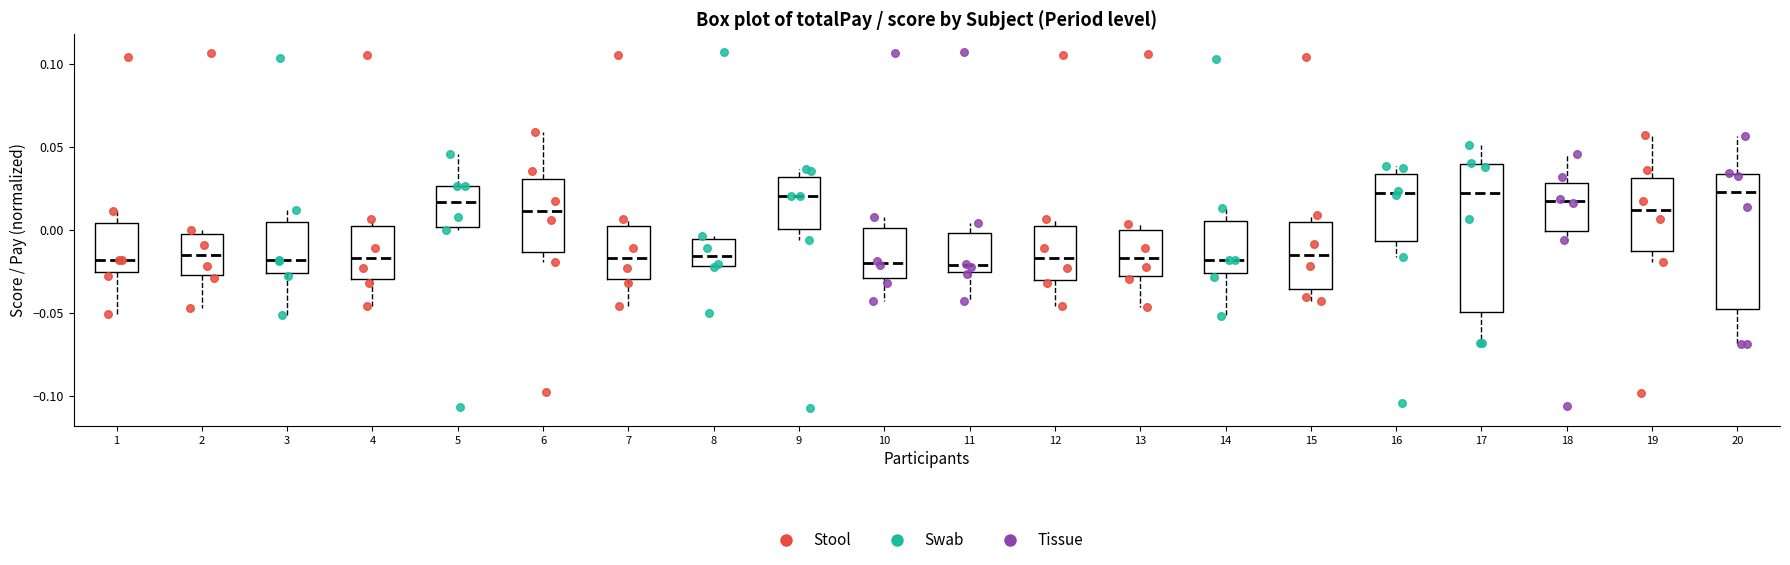

Reading left to right, transcribe this box plot: for each box, give where its median line is, the range the box spans, and where its two whiskers end, as read against the y-axis. The values are not printed on the chart, so give them approximately, as read against the axis.

1: median -0.020, box -0.025 to 0.005, whiskers -0.050 to 0.010
2: median -0.015, box -0.025 to 0.000, whiskers -0.045 to 0.000 (just above the box's upper edge)
3: median -0.020, box -0.025 to 0.005, whiskers -0.050 to 0.010
4: median -0.015, box -0.030 to 0.000, whiskers -0.045 to 0.005
5: median 0.015, box 0.000 to 0.025, whiskers 0.000 (just below the box's lower edge) to 0.045
6: median 0.010, box -0.015 to 0.030, whiskers -0.020 to 0.060
7: median -0.015, box -0.030 to 0.000, whiskers -0.045 to 0.005
8: median -0.015, box -0.020 to -0.005, whiskers -0.020 to -0.005 (just above the box's upper edge)
9: median 0.020, box 0.000 to 0.030, whiskers -0.005 to 0.035
10: median -0.020, box -0.030 to 0.000, whiskers -0.045 to 0.010
11: median -0.020, box -0.025 to 0.000, whiskers -0.045 to 0.005
12: median -0.015, box -0.030 to 0.000, whiskers -0.045 to 0.005
13: median -0.015, box -0.030 to 0.000, whiskers -0.045 to 0.005
14: median -0.020, box -0.025 to 0.005, whiskers -0.050 to 0.015
15: median -0.015, box -0.035 to 0.005, whiskers -0.045 to 0.010
16: median 0.020, box -0.005 to 0.035, whiskers -0.015 to 0.040
17: median 0.020, box -0.050 to 0.040, whiskers -0.070 to 0.050
18: median 0.015, box 0.000 to 0.030, whiskers -0.005 to 0.045
19: median 0.010, box -0.015 to 0.030, whiskers -0.020 to 0.055
20: median 0.025, box -0.050 to 0.035, whiskers -0.070 to 0.055